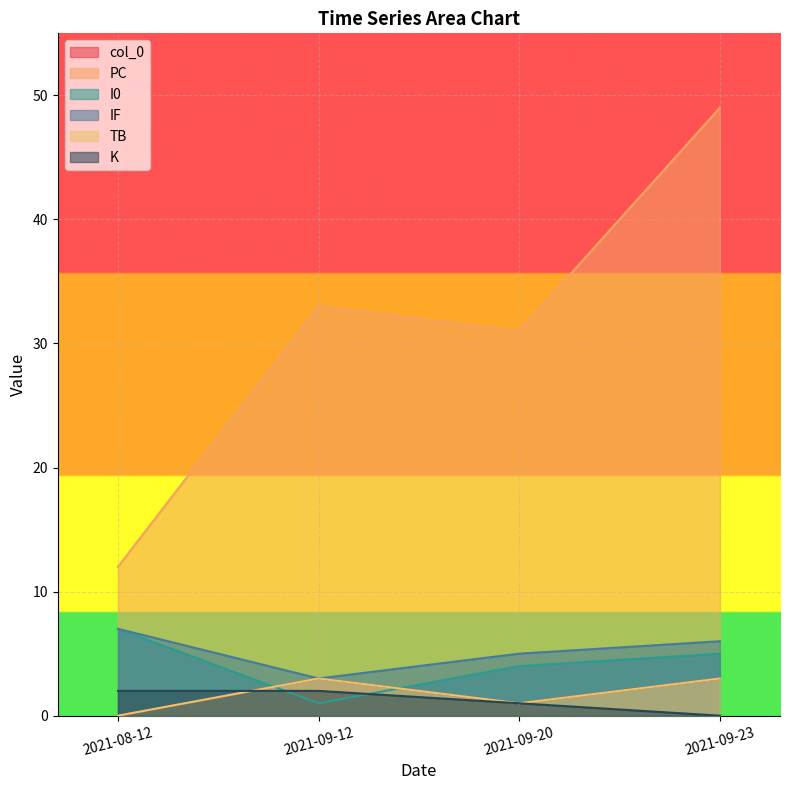

The IF series shows 2 at 2021-09-23. True or false?

False